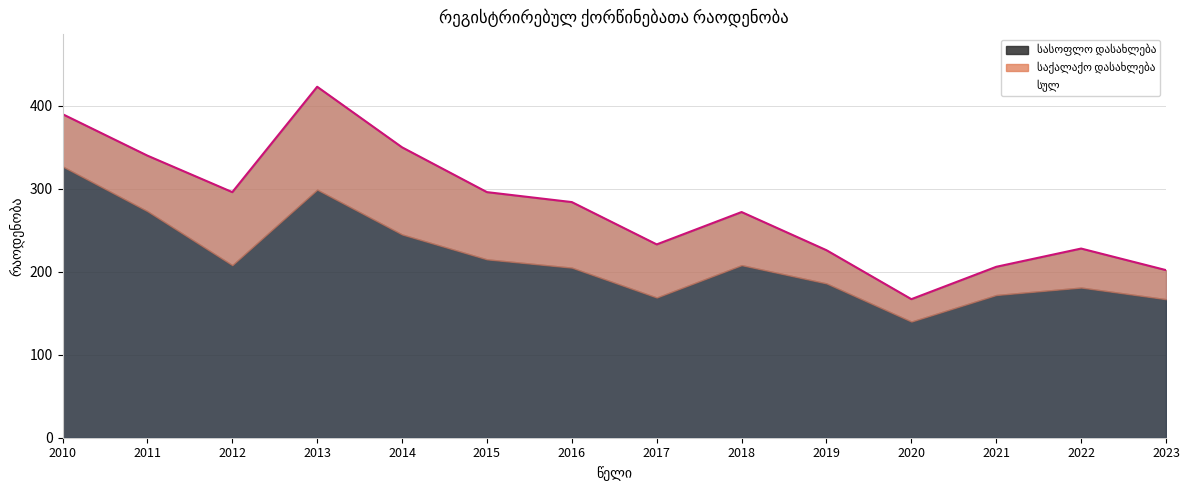

What are all the series names shown in the legend?

სულ, საქალაქო დასახლება, სასოფლო დასახლება